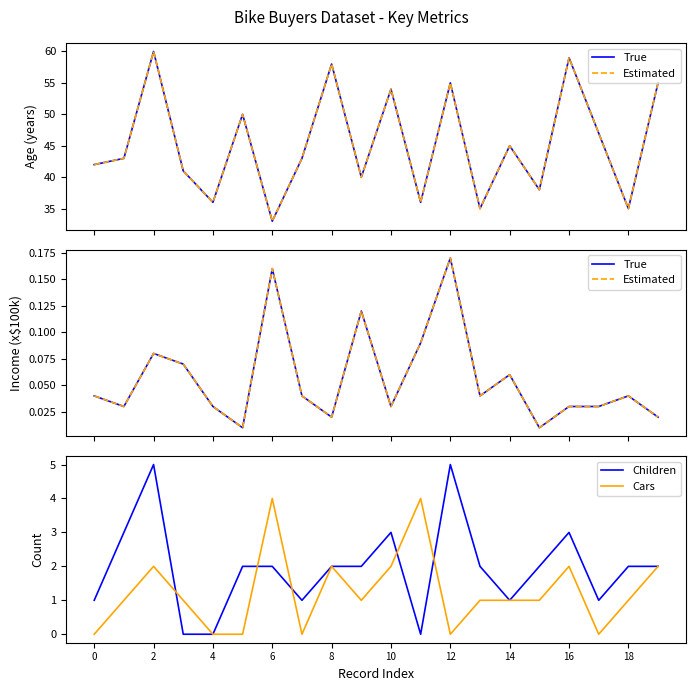

The Children series shows 1 at 14. True or false?

True